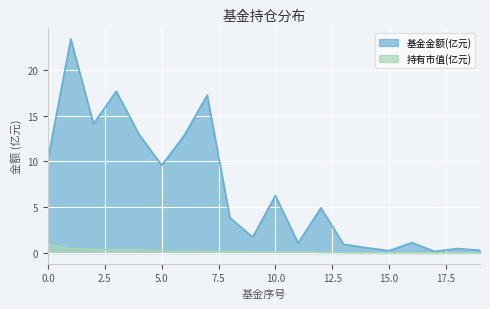

What is the difference between the 基金金额(亿元) values at 19 and 13?

0.6